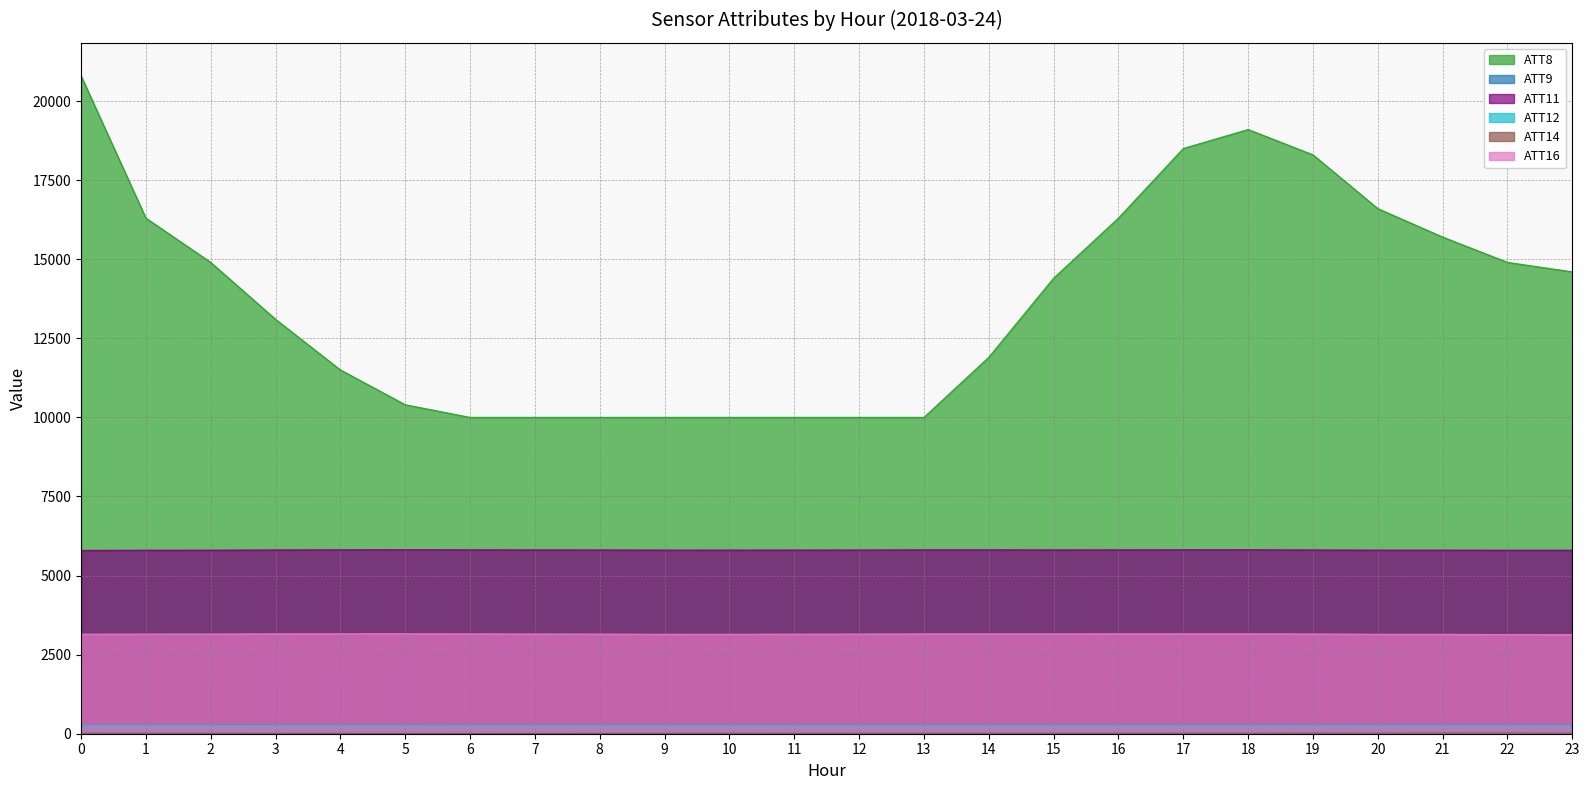

Count the number of categories in the chart.

24